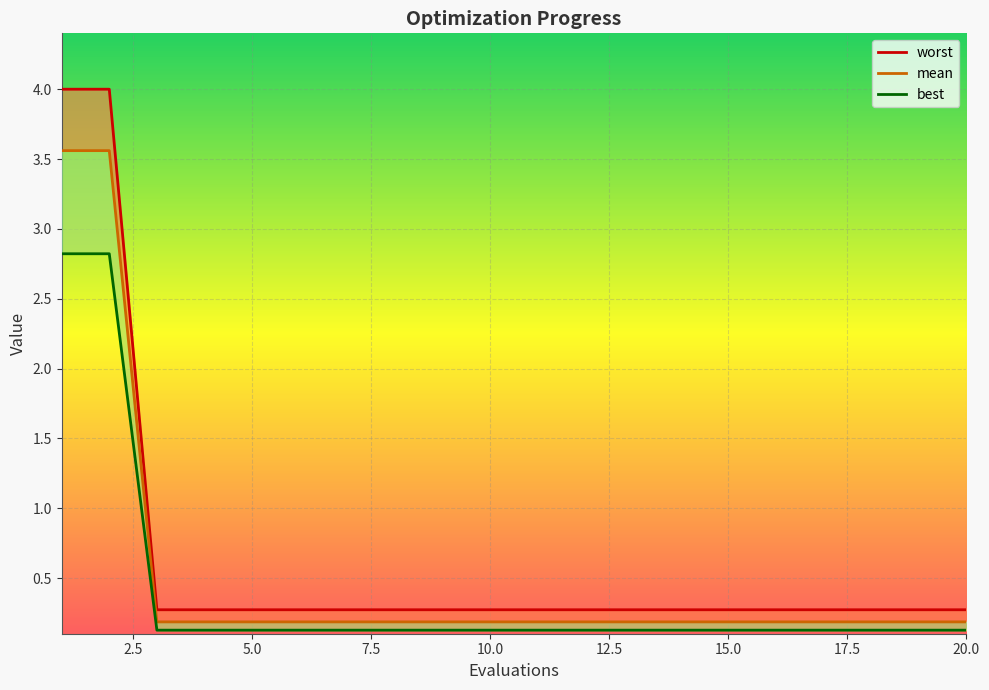

True or false: worst_line has more than 0 points higher than both neighbors.

False